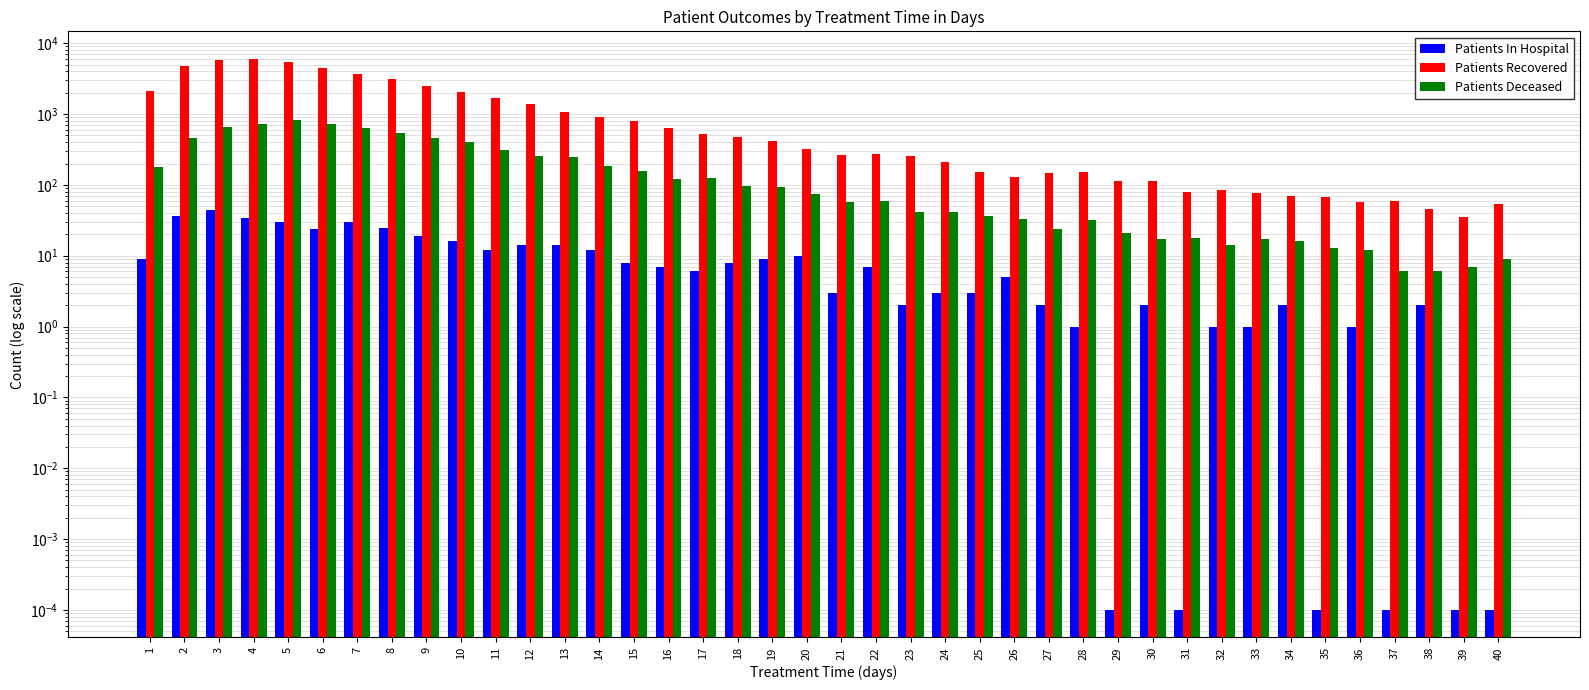

How many bars are there in each group?

3